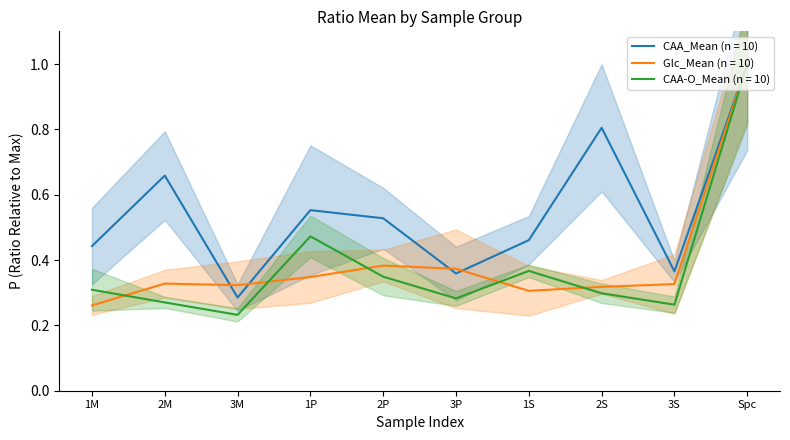

How many times do CAA_Mean and Glc_Mean cross each other?

4